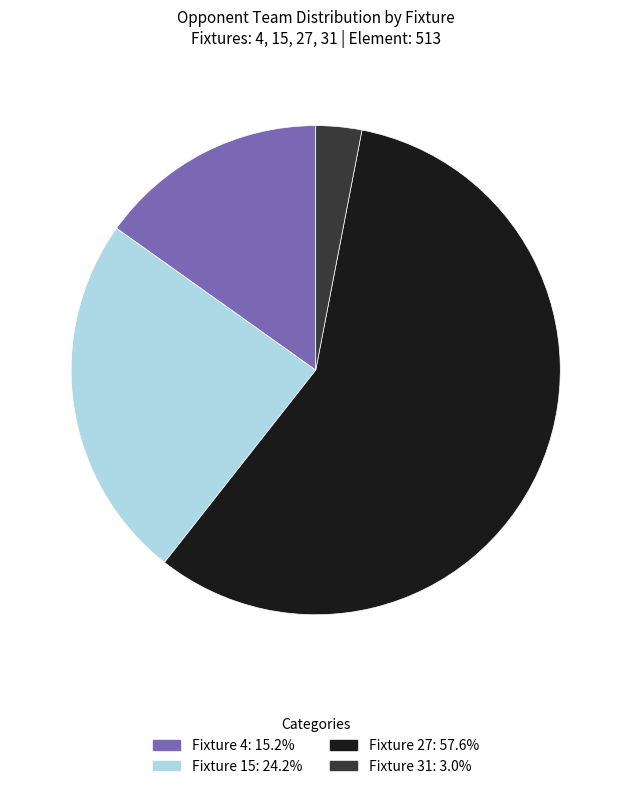

Between Fixture 15 and Fixture 27, which is larger?

Fixture 27